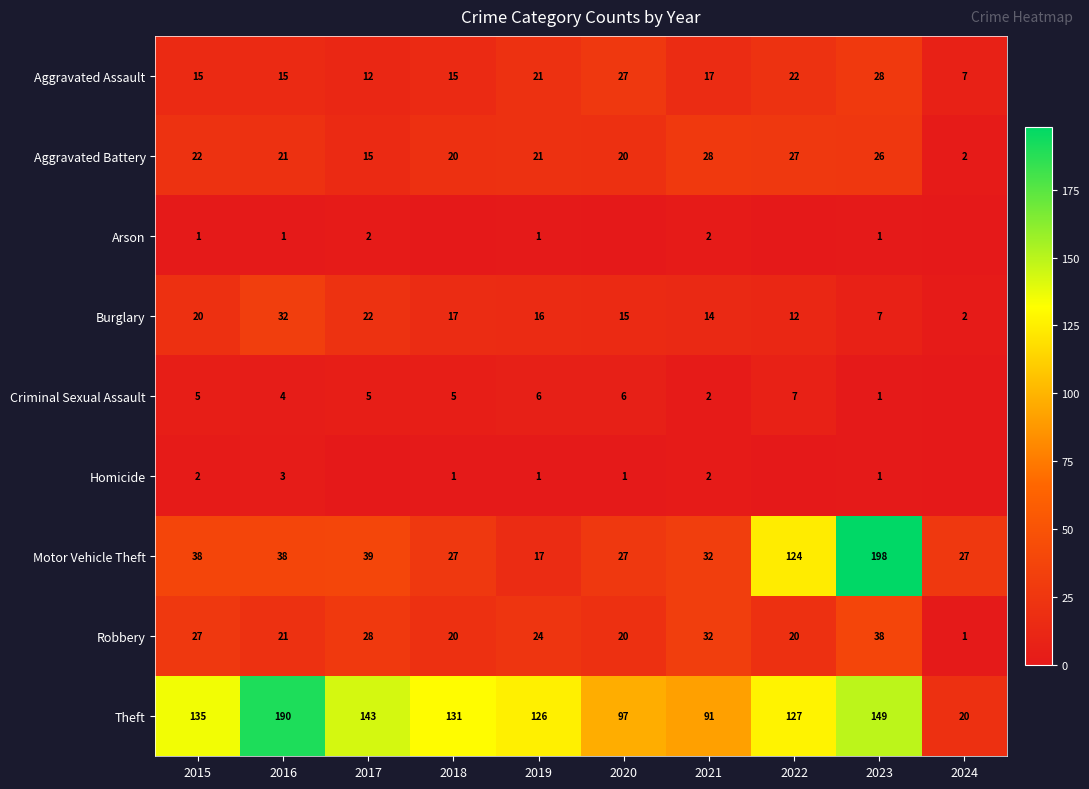

Rank the series at 2015 from highest to lowest value.

Theft, Motor Vehicle Theft, Robbery, Aggravated Battery, Burglary, Aggravated Assault, Criminal Sexual Assault, Homicide, Arson